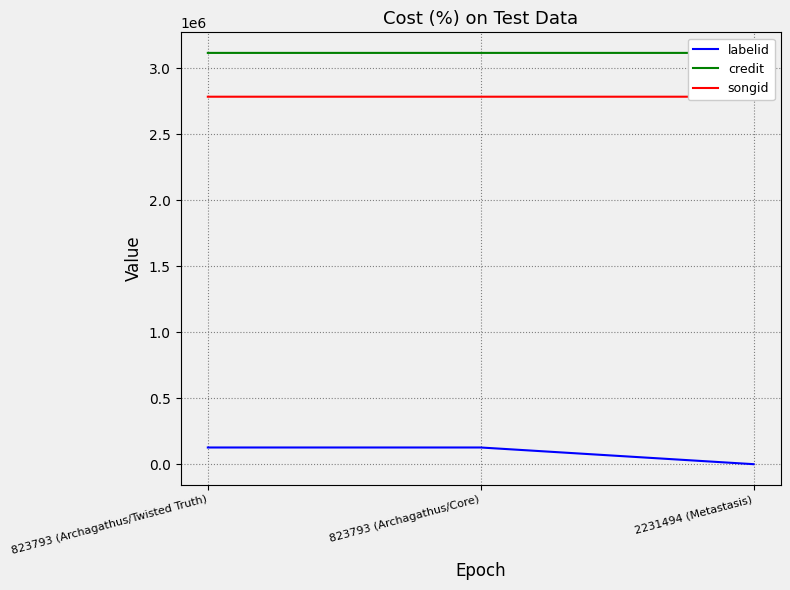

The songid series shows 1772638 at 823793 (Archagathus/Twisted Truth). True or false?

False